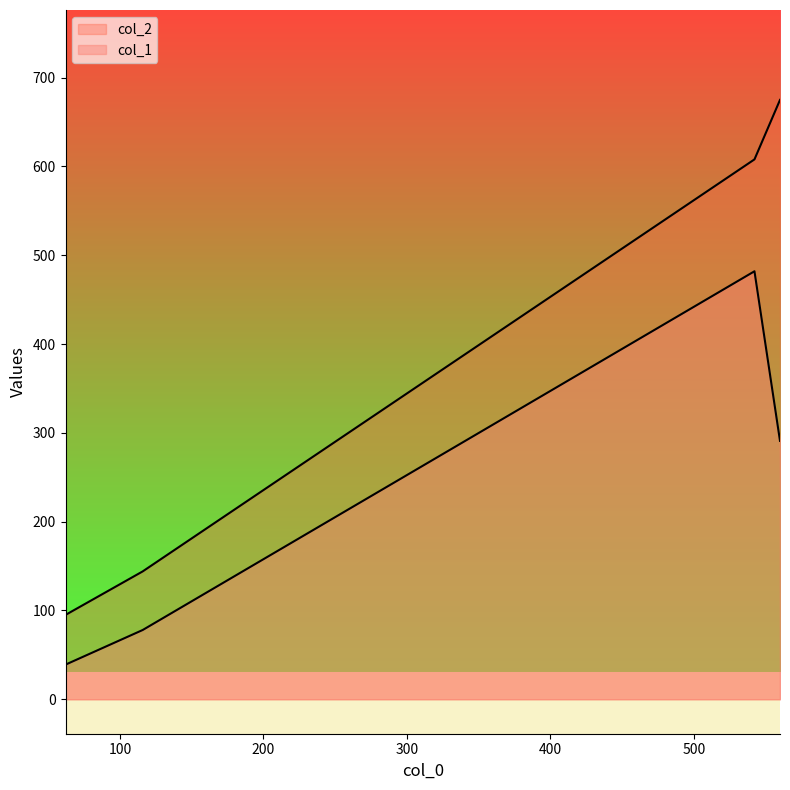

True or false: col_2 has a value of 217 at 115.8.

False